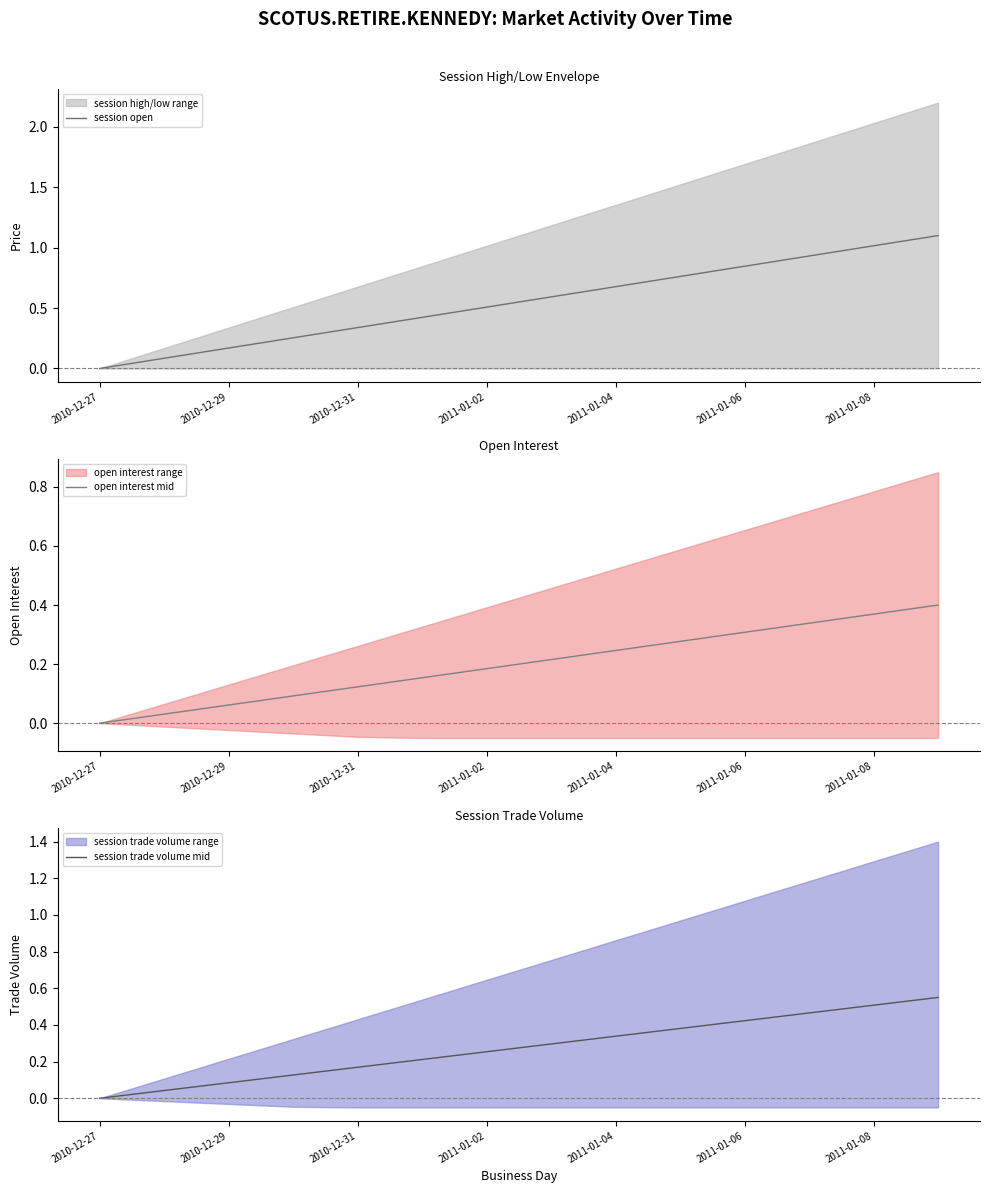

Rank the series by their maximum value, from lowest to highest.

open interest mid, session trade volume mid, session open